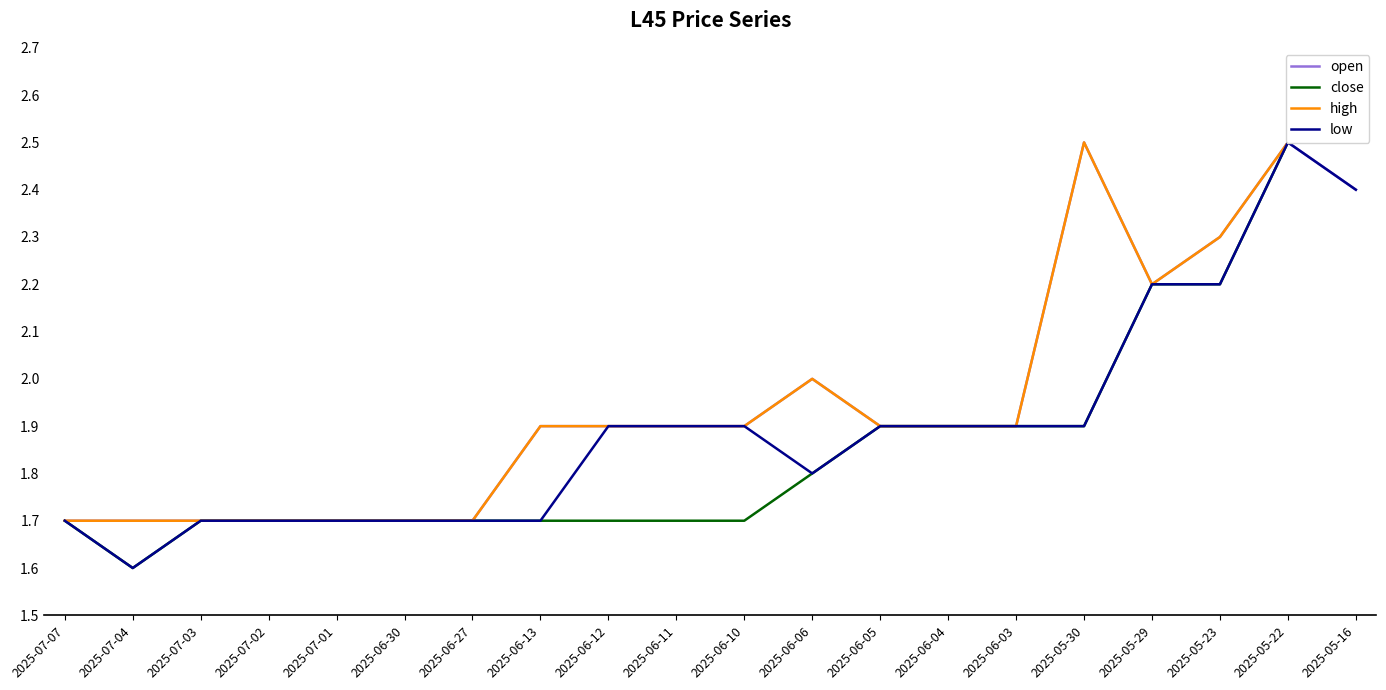

Where is the first local maximum for low?

2025-05-22